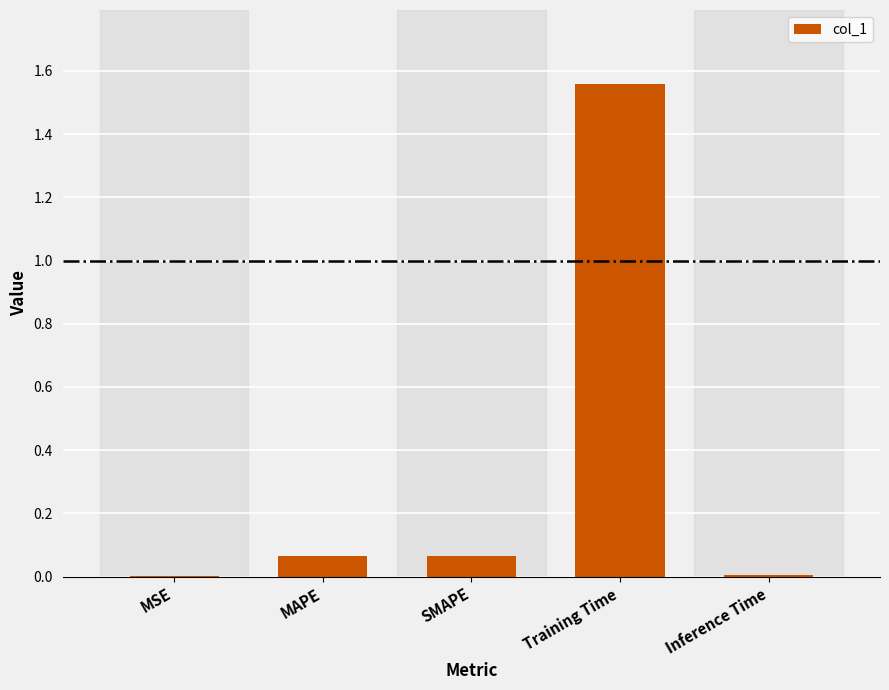

Between Training Time and Inference Time, which is larger?

Training Time